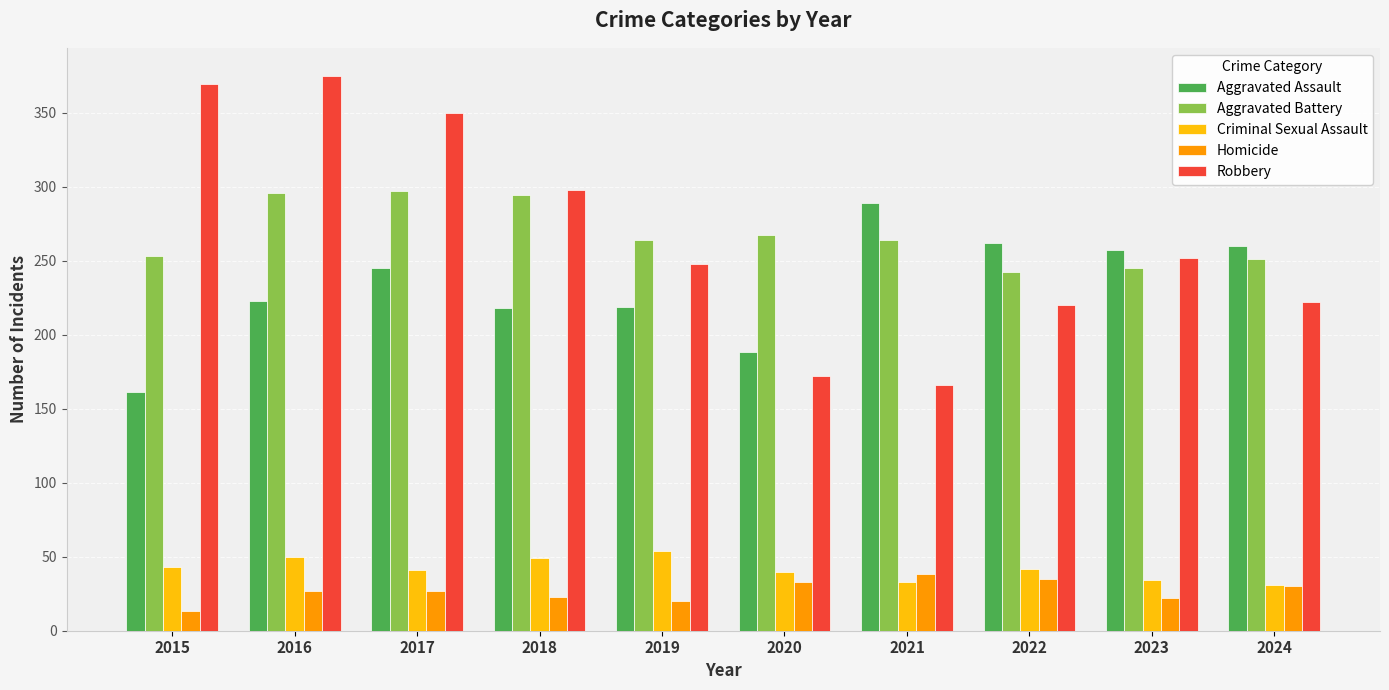

Are the bars horizontal?

No